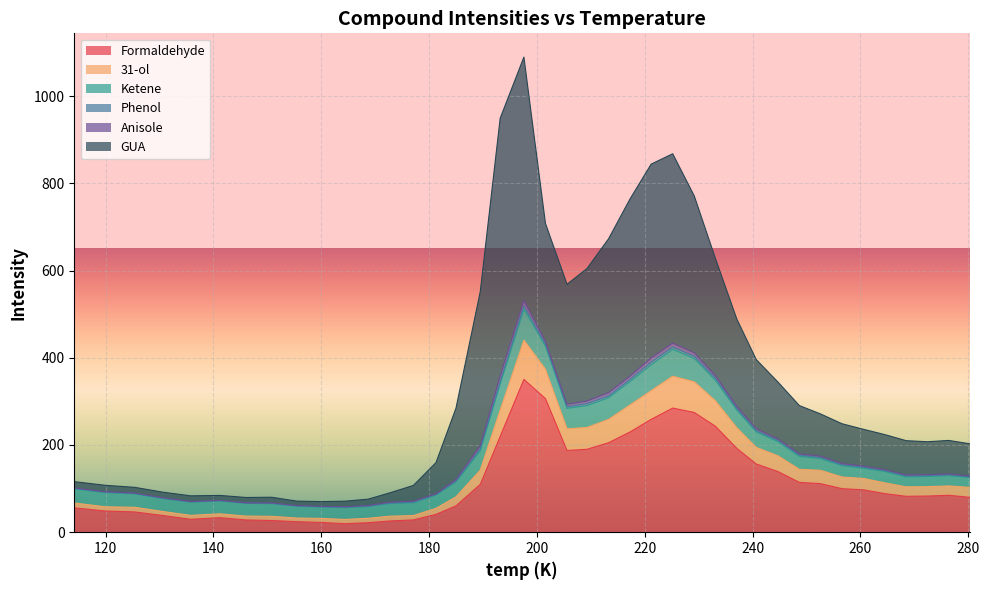

True or false: Formaldehyde and 31-ol cross at least once.

False